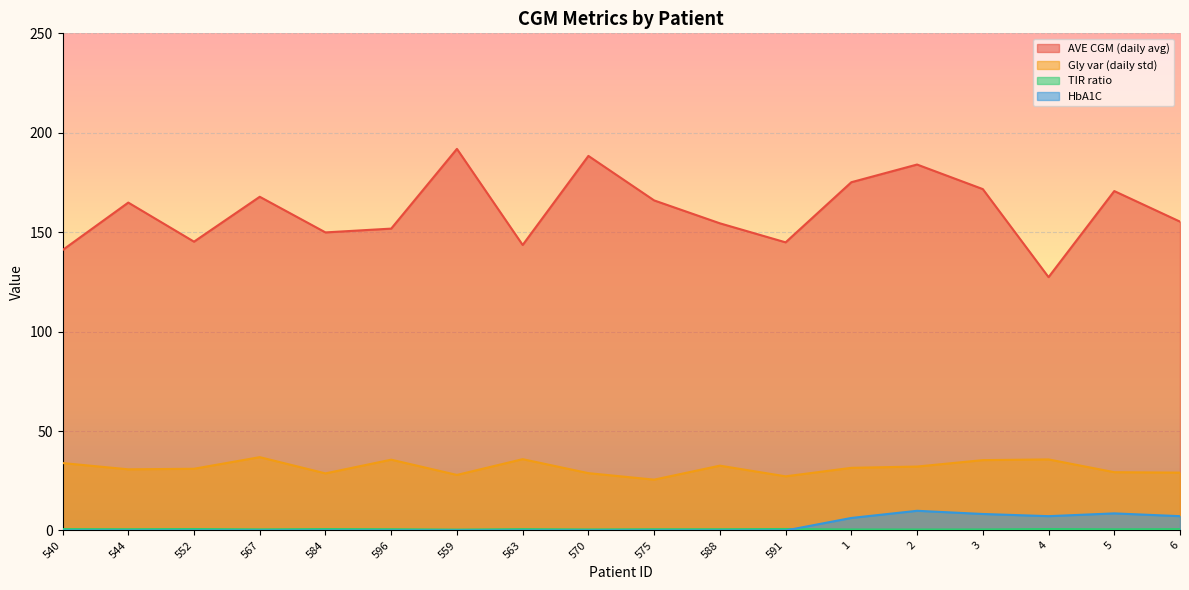

The AVE CGM (daily avg) series shows 58.5 at 596. True or false?

False